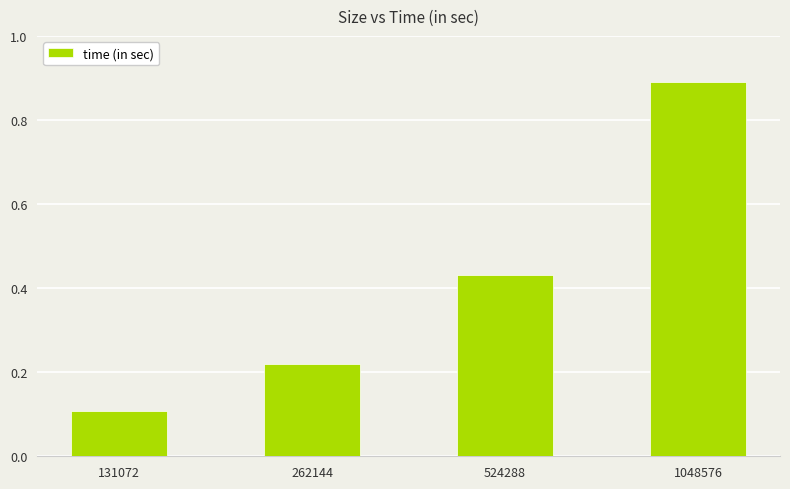

Where is the data nearest to the value 0?

131072